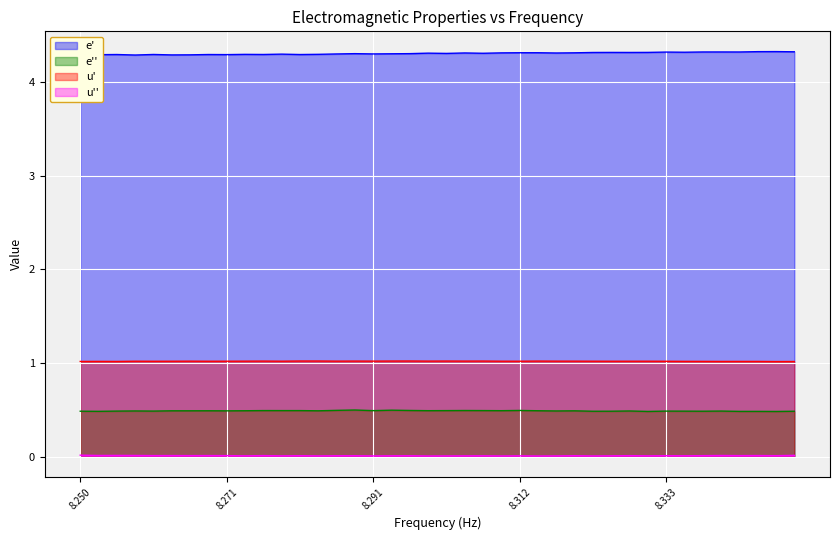

List the series in order of their peak value, lowest first.

u'', e'', u', e'